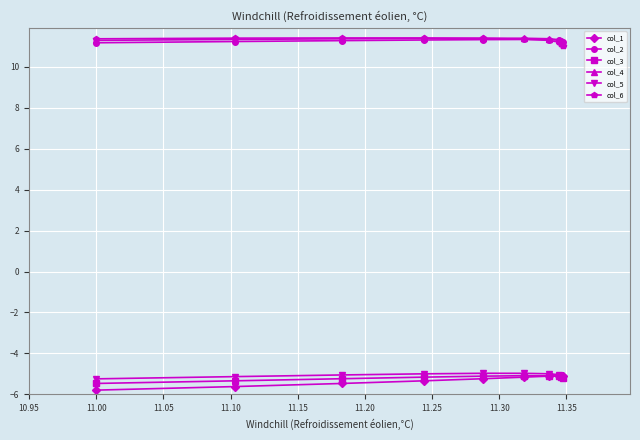

What is the value of the col_1 point at the 7th from the left?

-5.1